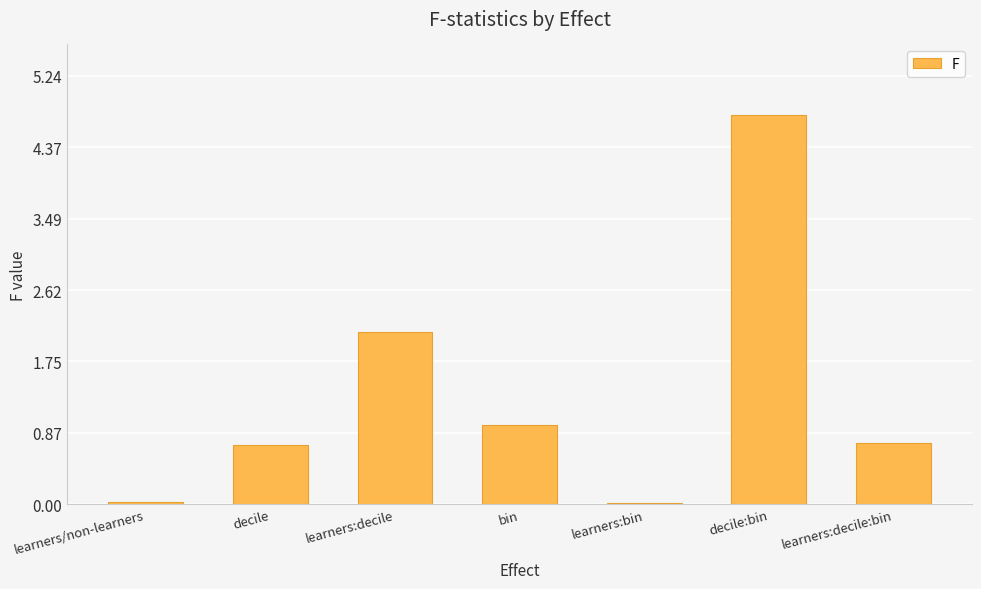

Where is the data nearest to the value 2?

learners:decile